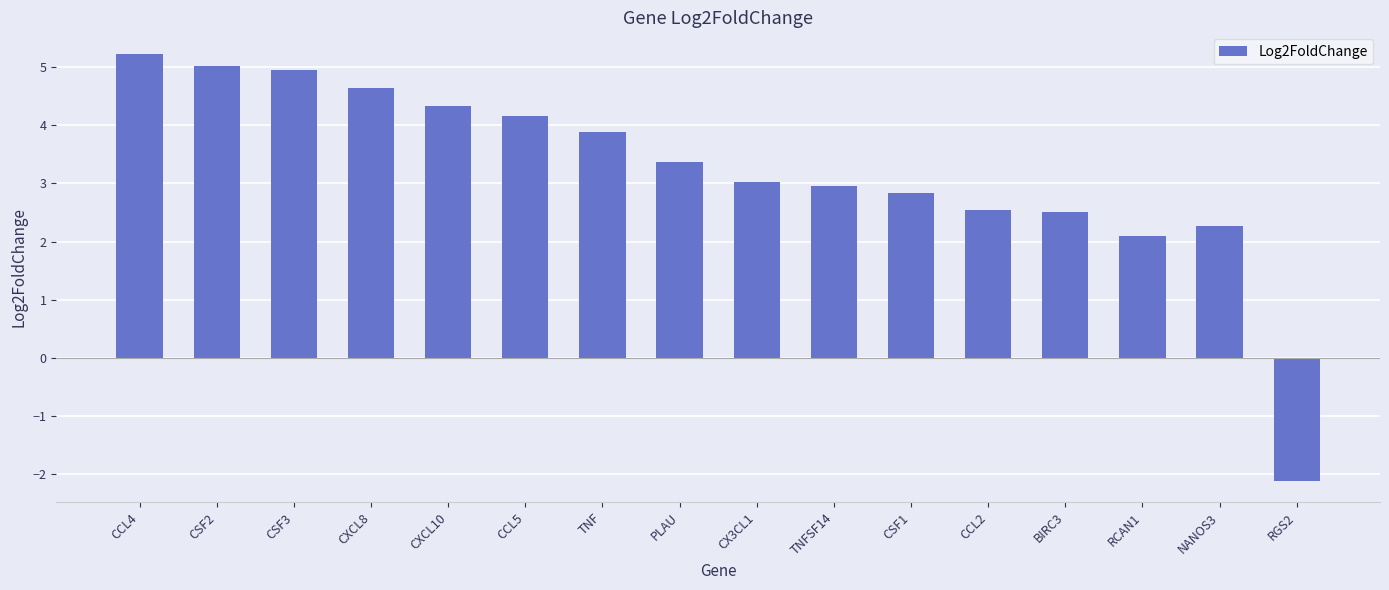

What is the change in value from CSF3 to RGS2?

-7.1